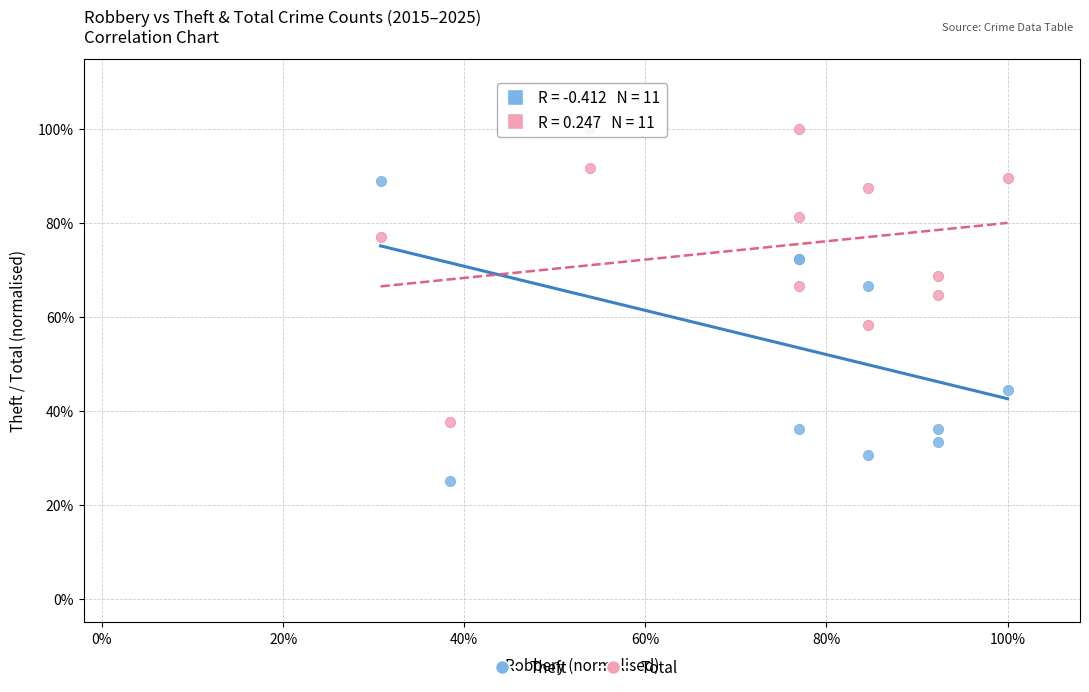

Which series reaches the minimum Y coordinate?

Theft